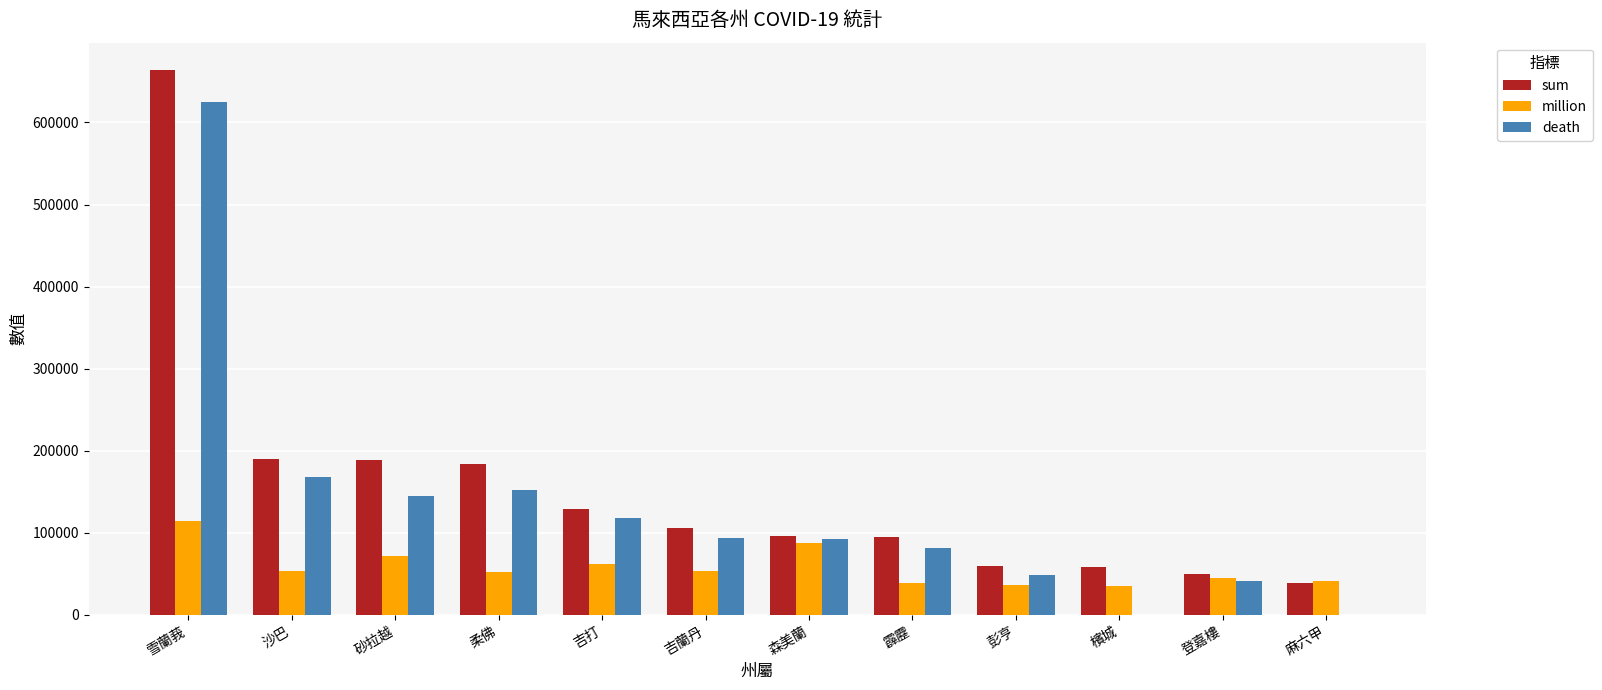

What is the sum of all sum values?

1857796